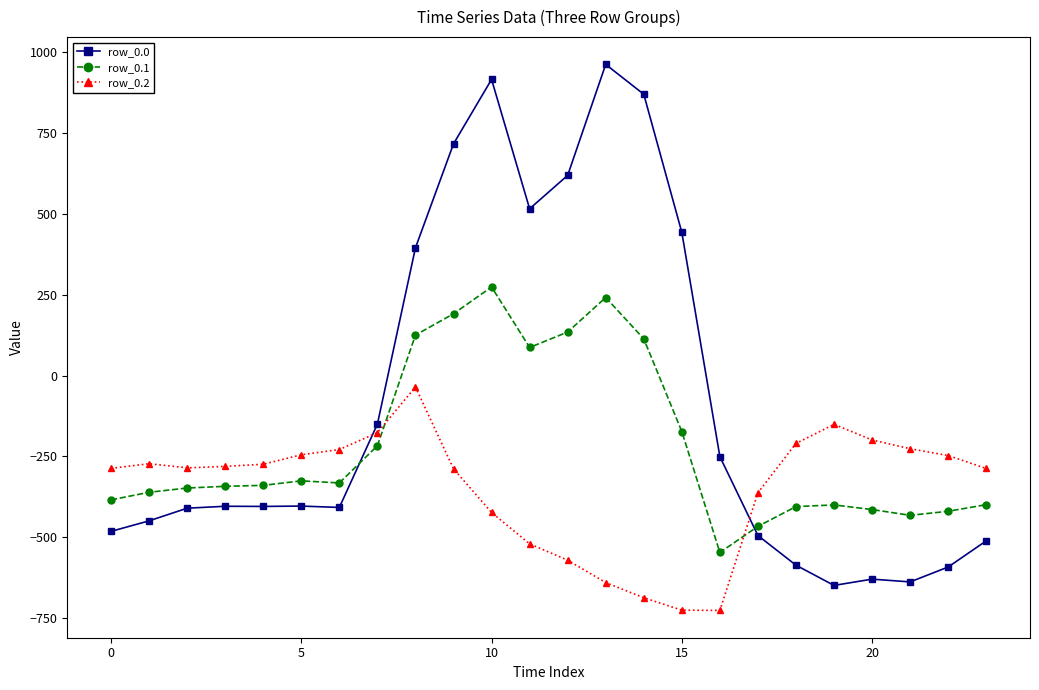

Rank the series by their maximum value, from lowest to highest.

row_0.2, row_0.1, row_0.0